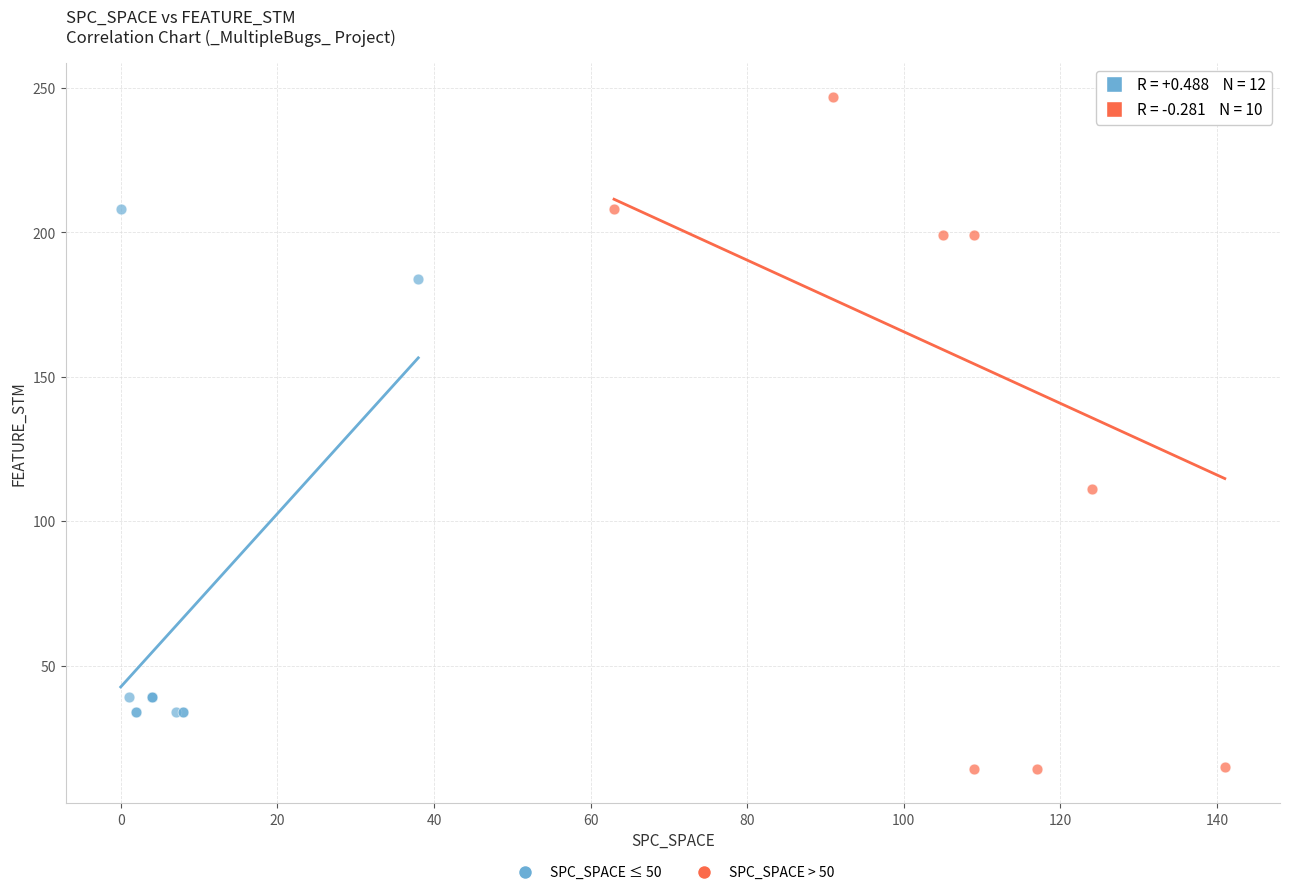

Which series contains the lowest Y value?

SPC_SPACE > 50